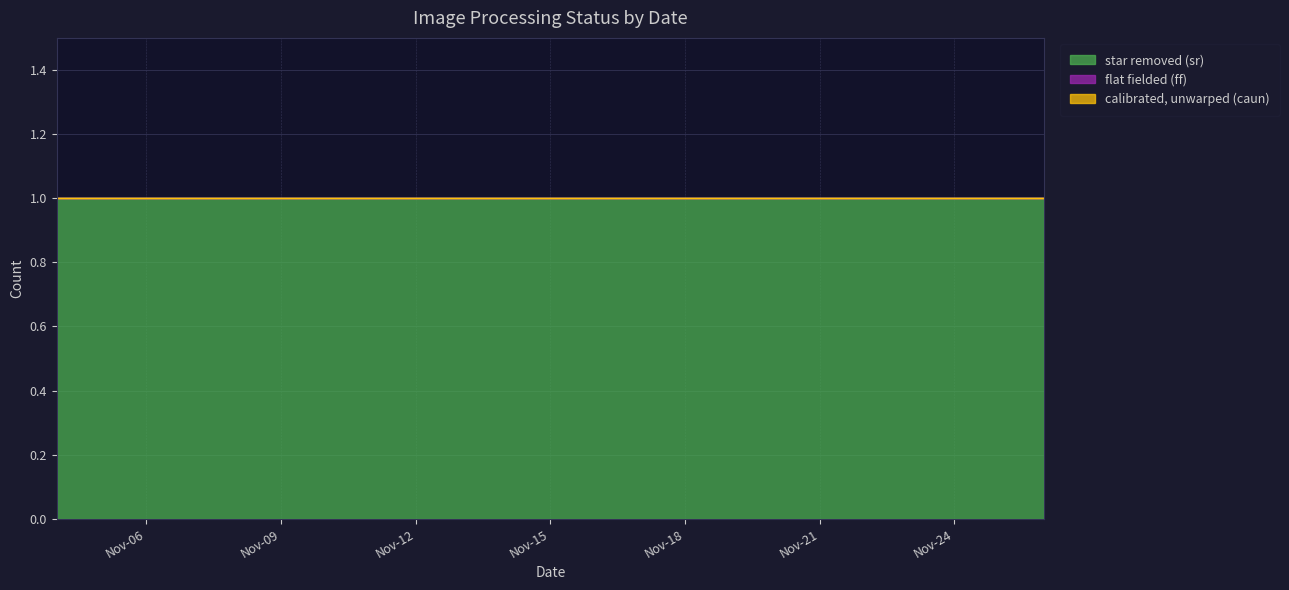

Which category has the highest value in the calibrated, unwarped (caun) series?

2023-11-04